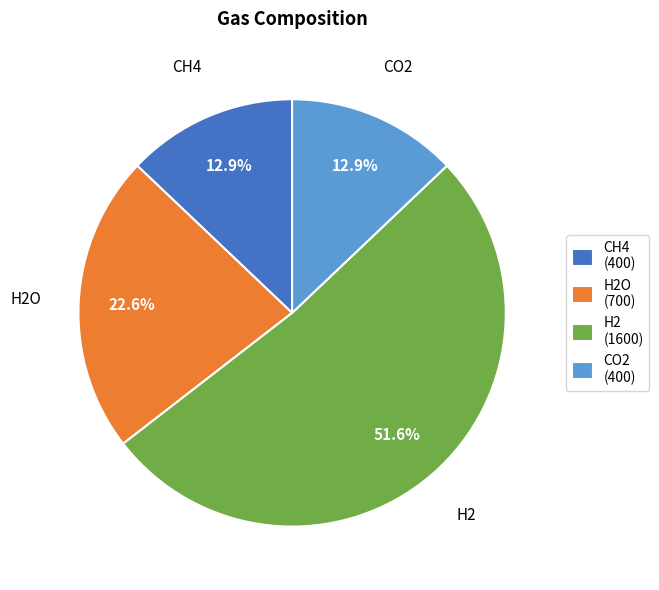

Which category has the biggest portion of the pie?

H2 (1600)